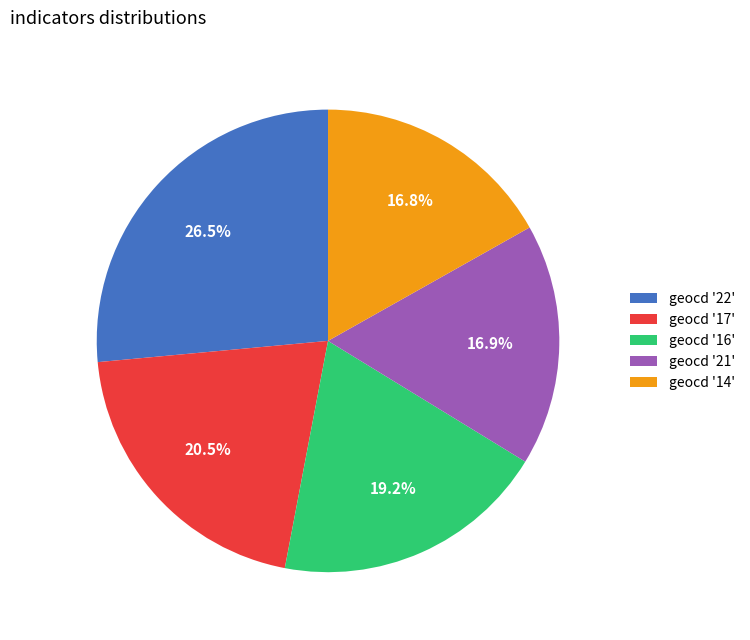

What is the largest slice in the pie chart?

geocd '22'